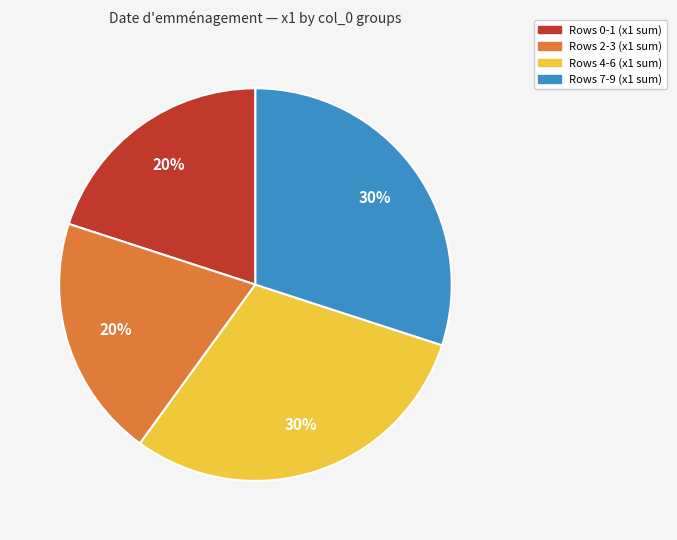

To the nearest percent, what is the difference between the largest and smallest slice percentages?

10%